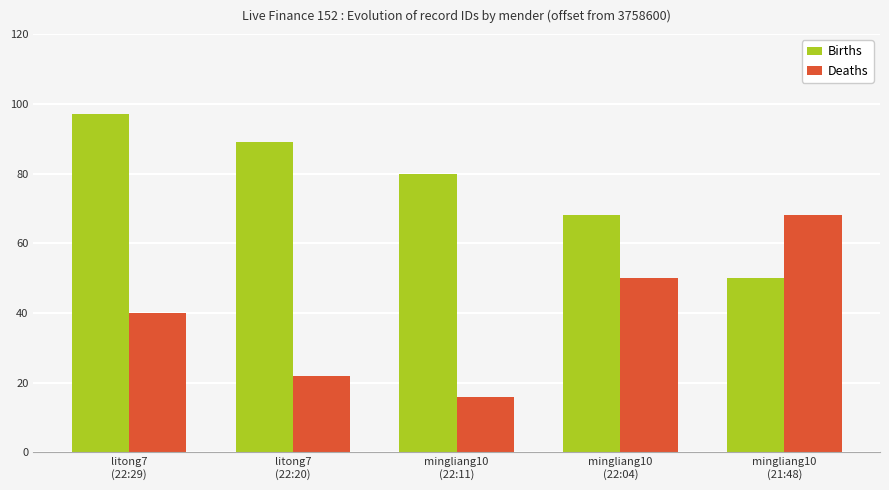

Are the bars horizontal?

No